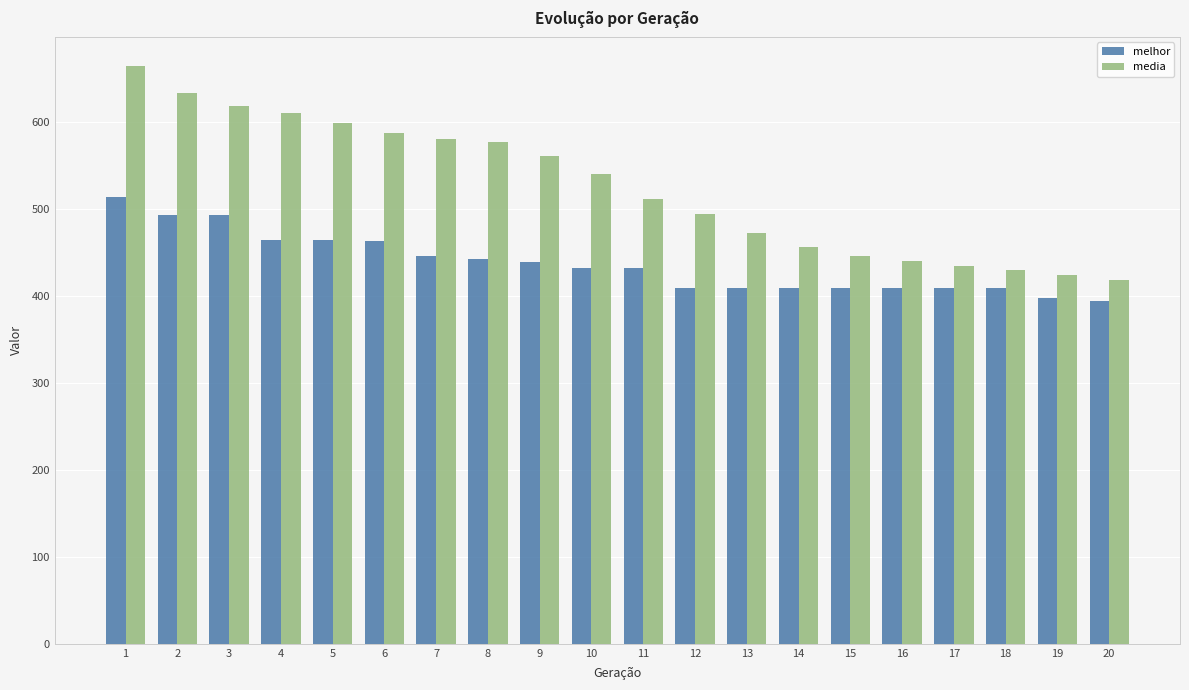

How many categories are shown in the chart?

20